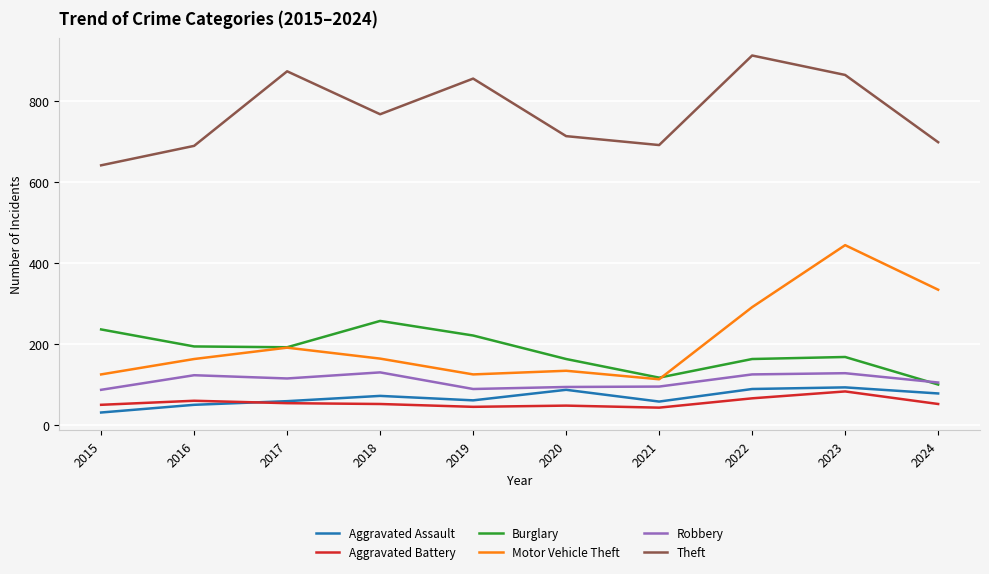

What is the lowest value of the Aggravated Assault series?

31